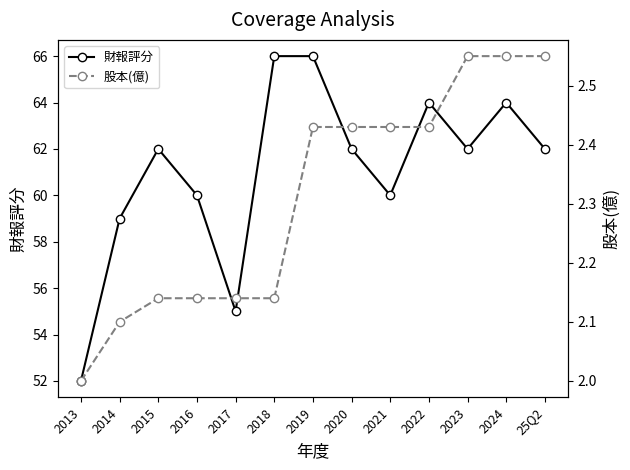

What is the label of the 7th point from the left?

2019